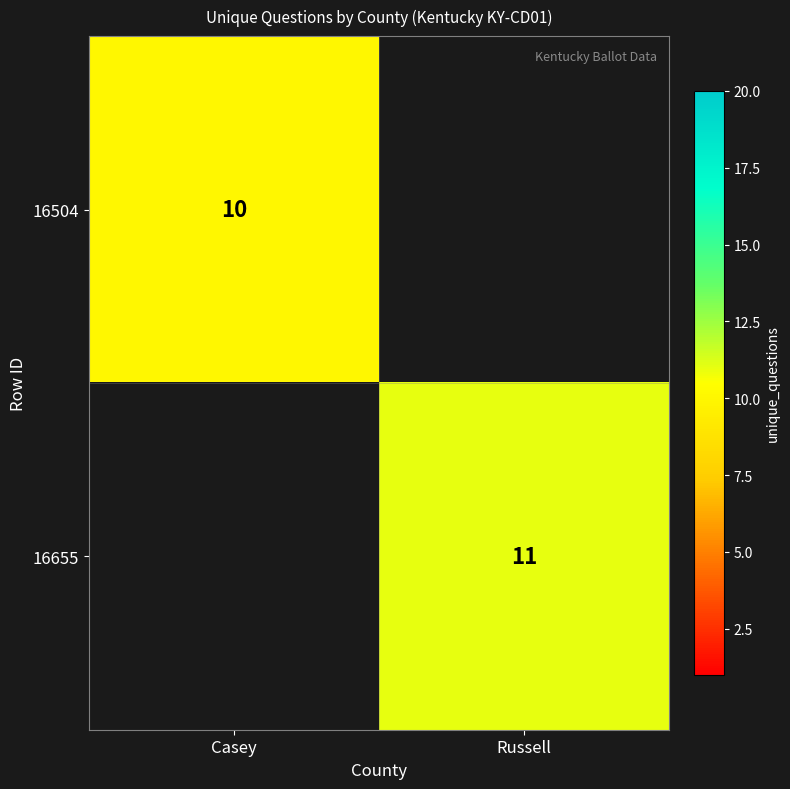

The value of 16504 at Casey is 5. True or false?

False